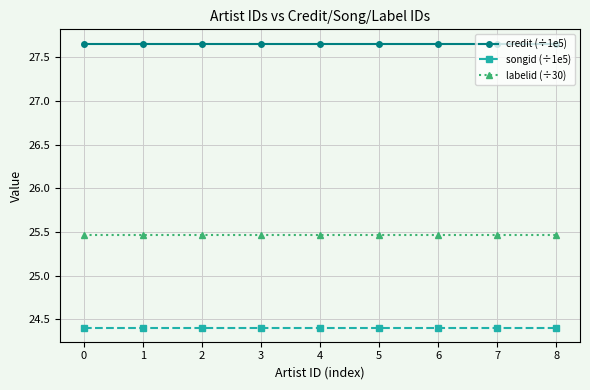

What is the difference between the highest and lowest values at 1?

3.3